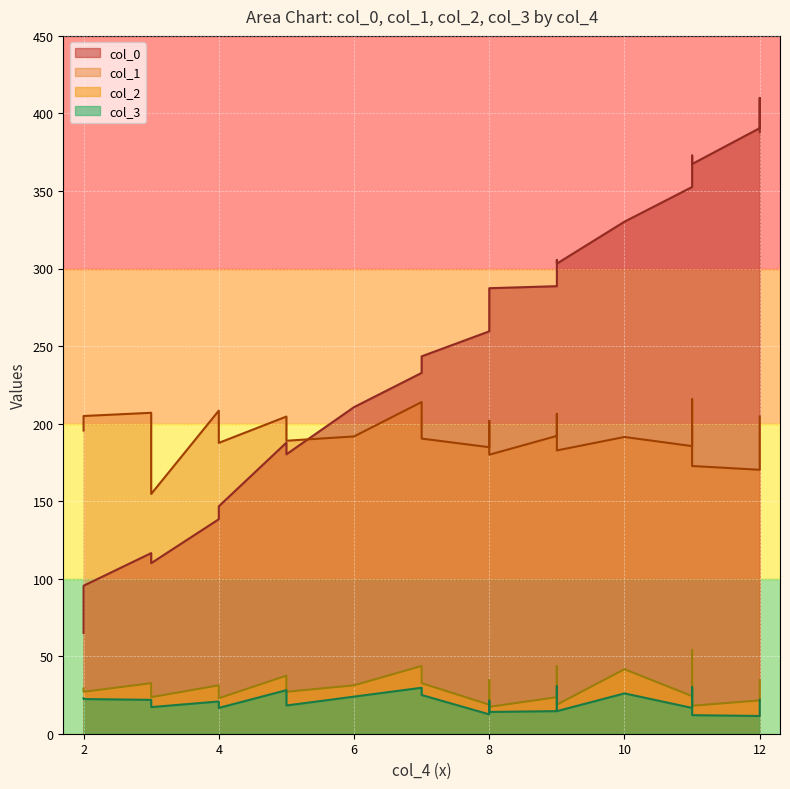

The col_3 series shows 17.7 at 10. True or false?

False